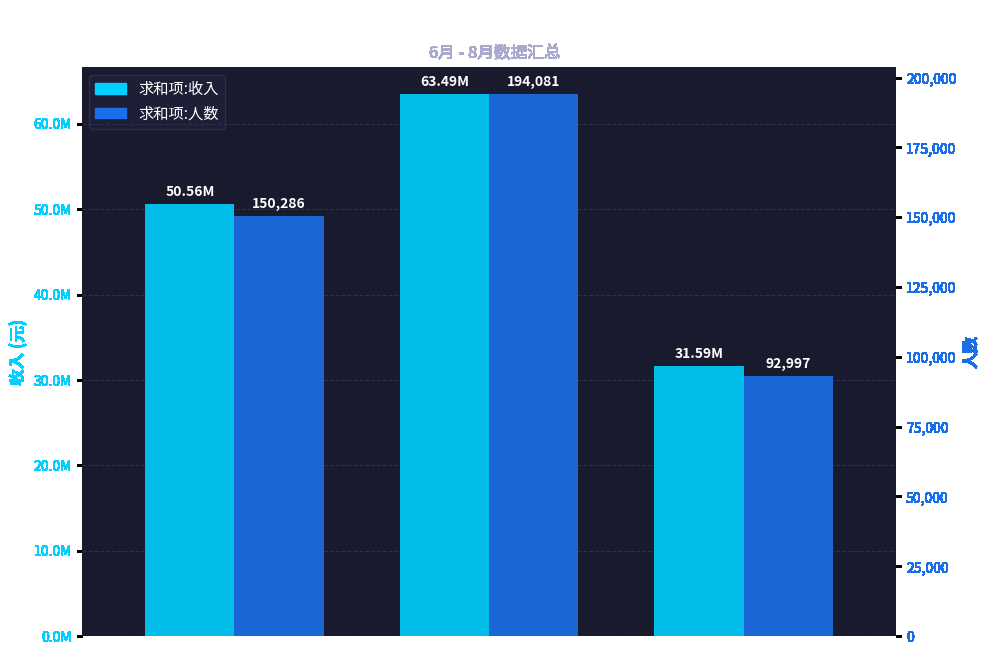

True or false: 求和项:收入 has a value of 63487442.5 at 7月.

True